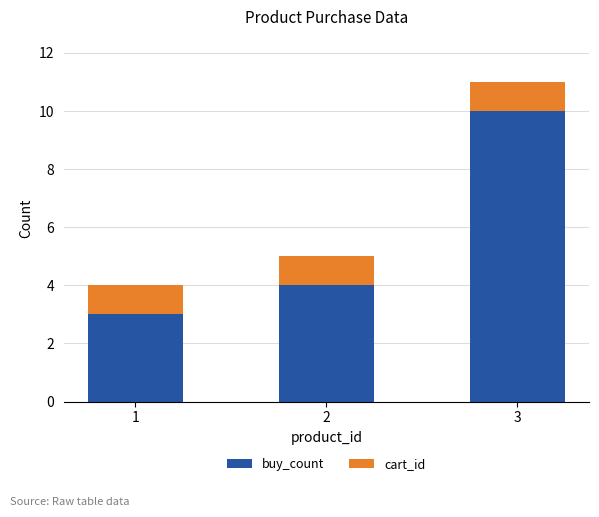

At which category is the sum across all series the highest?

3